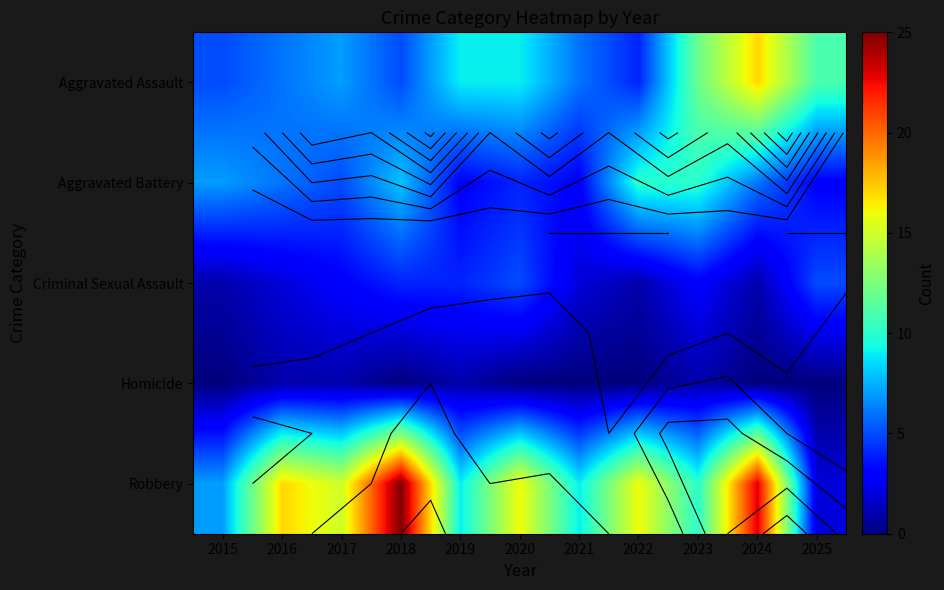

What is the difference between the highest and lowest values at 2025?

11